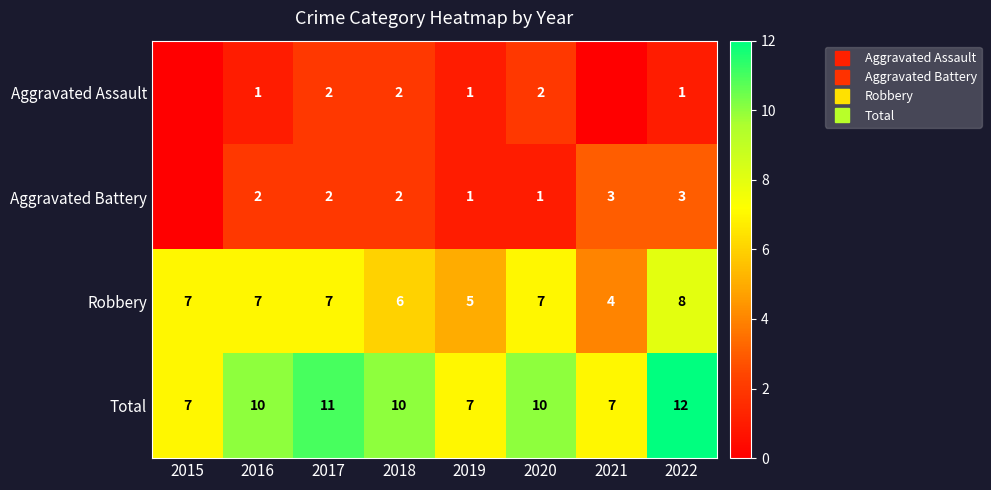

Is the value of Aggravated Battery at 2020 greater than the value of Robbery at 2018?

No